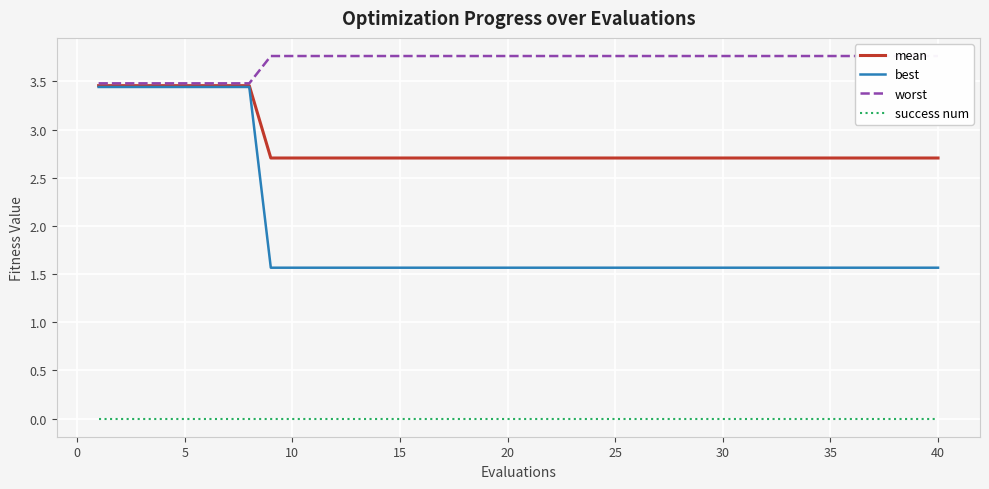

What is the minimum value for best?

1.6